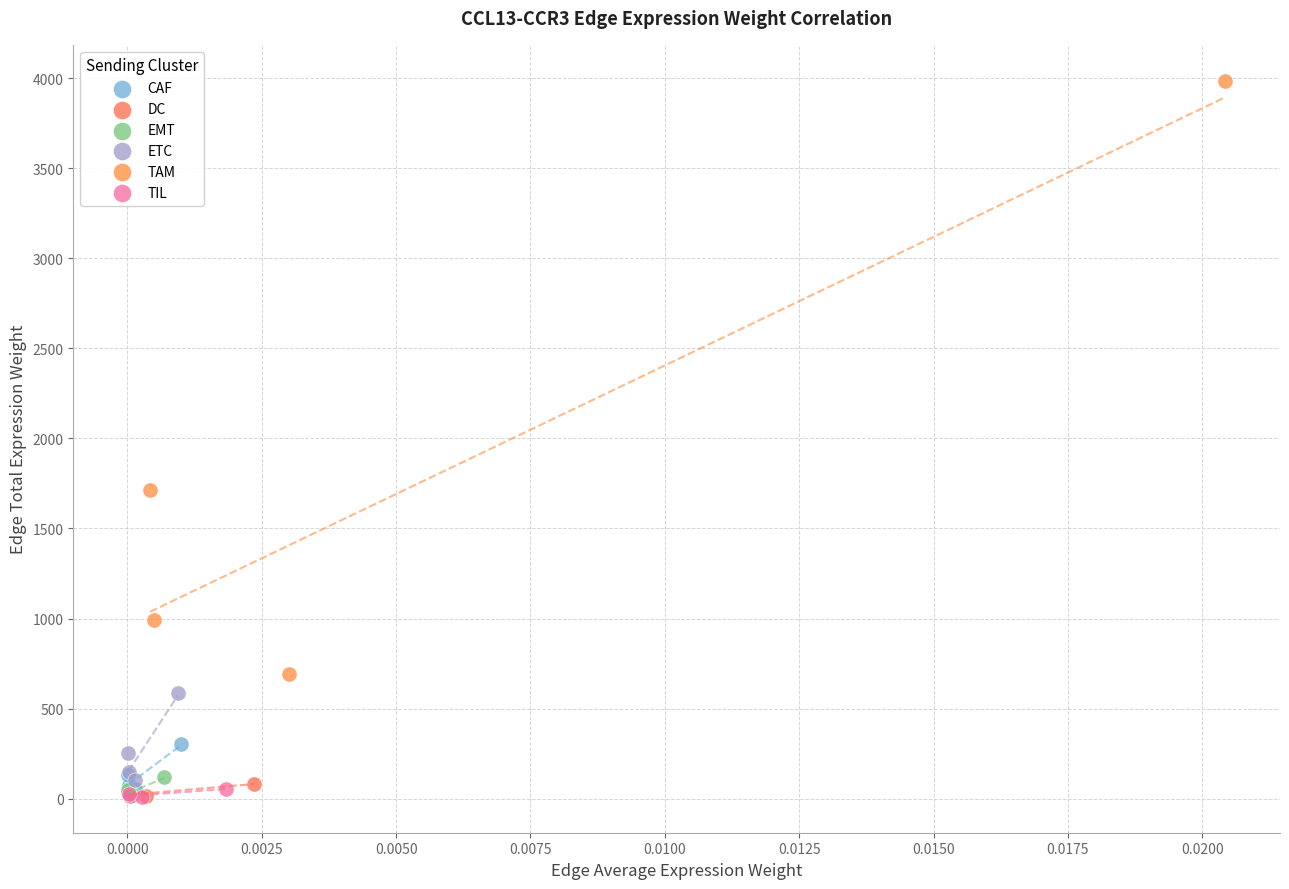

What are all the series names shown in the legend?

CAF, DC, EMT, ETC, TAM, TIL